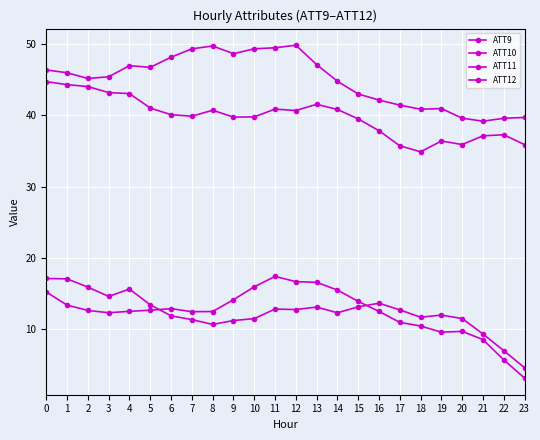

What is the maximum value for ATT11?

44.7